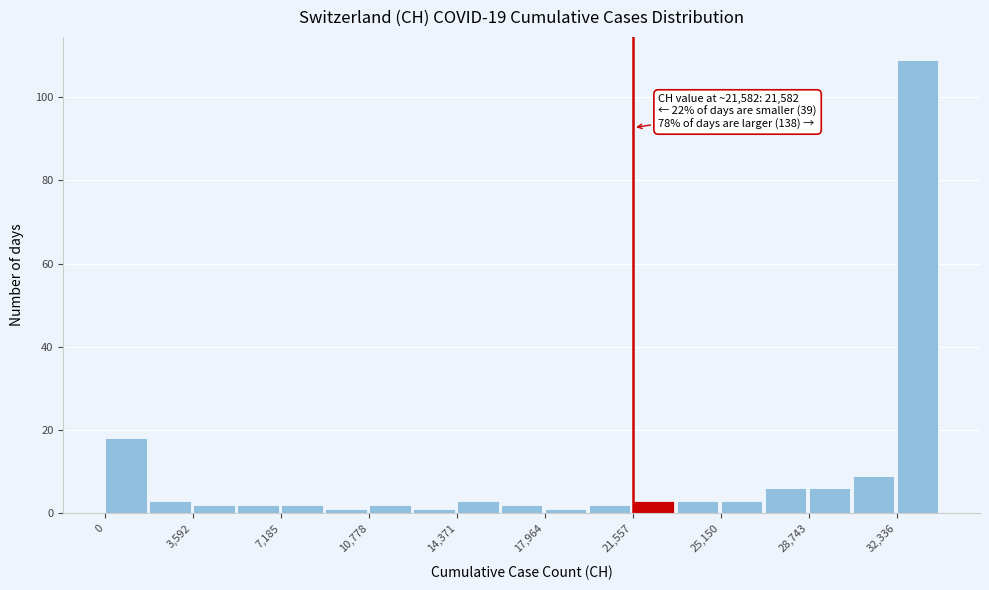

Around what value on the x-axis is the tallest bar? Give the approximate position of its centre, as read against the axis.

33000